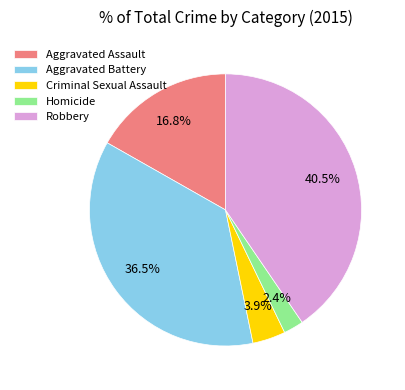

Which slice is the largest?

Robbery